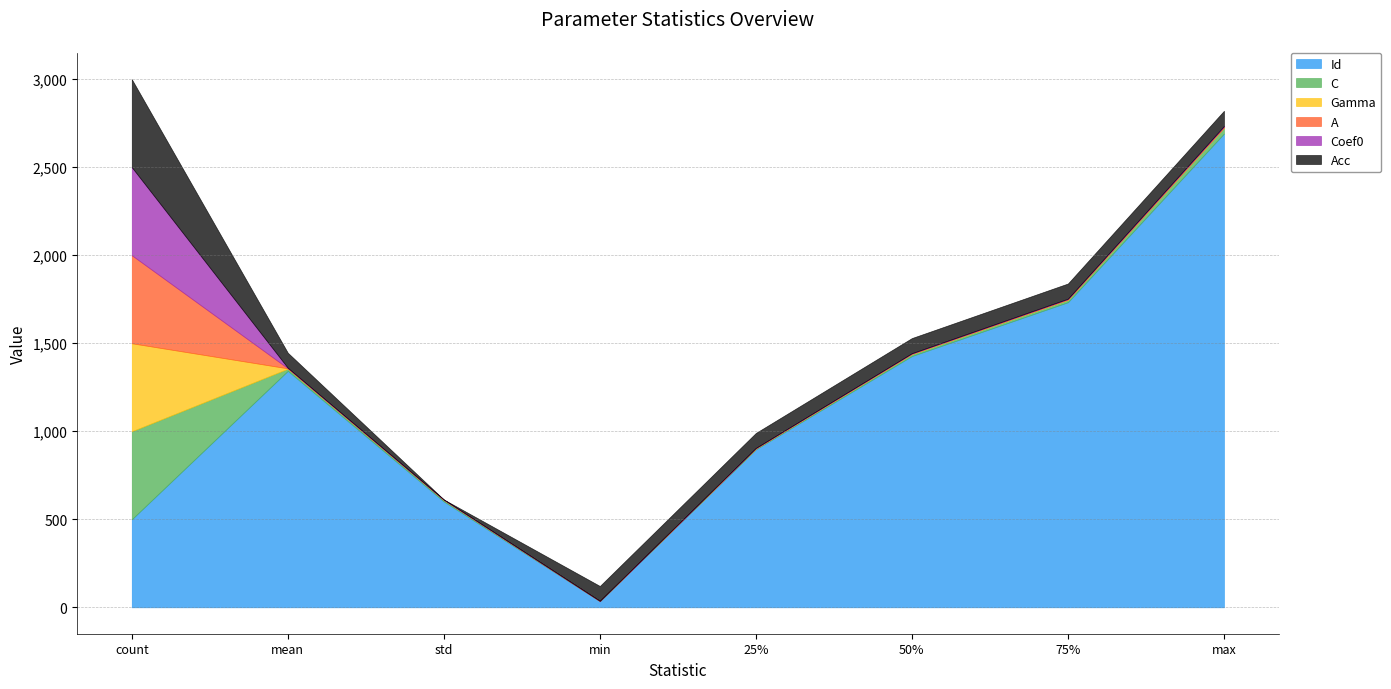

What is the label of the 5th point from the left?

25%